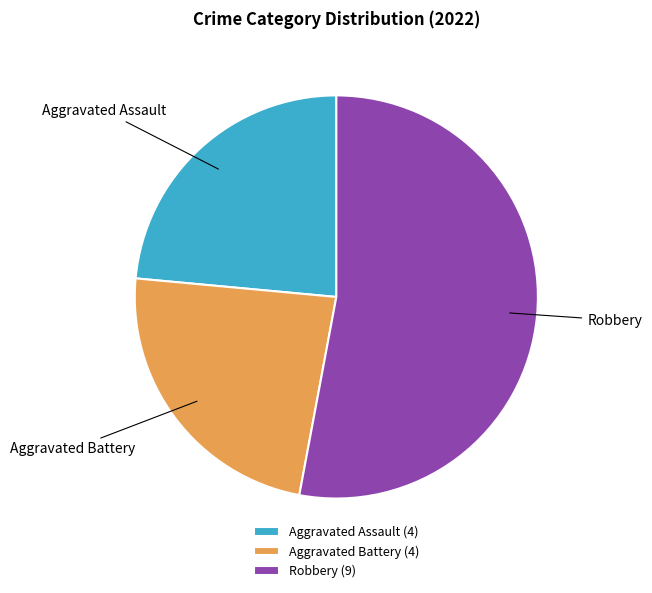

Is it true that Aggravated Battery (4) is 24% of the pie?

True